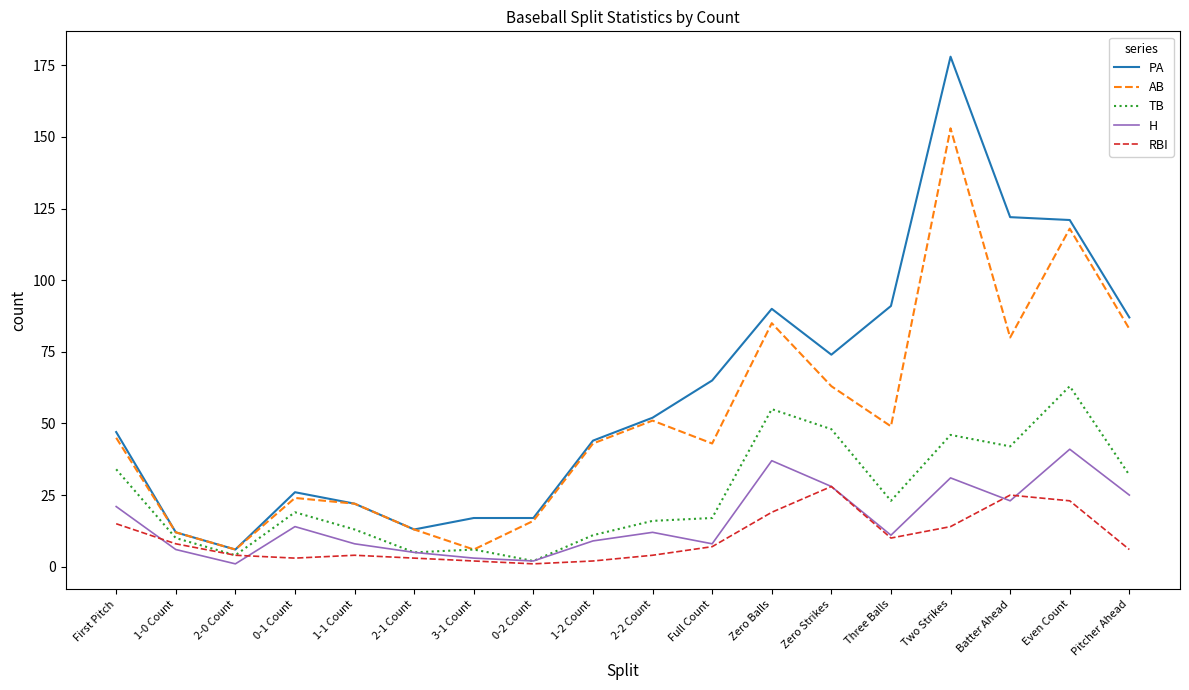

Reading right to left, what are all the values shown in this chart?

PA: Pitcher Ahead=87	Even Count=121	Batter Ahead=122	Two Strikes=178	Three Balls=91	Zero Strikes=74	Zero Balls=90	Full Count=65	2-2 Count=52	1-2 Count=44	0-2 Count=17	3-1 Count=17	2-1 Count=13	1-1 Count=22	0-1 Count=26	2-0 Count=6	1-0 Count=12	First Pitch=47
AB: Pitcher Ahead=83	Even Count=118	Batter Ahead=80	Two Strikes=153	Three Balls=49	Zero Strikes=63	Zero Balls=85	Full Count=43	2-2 Count=51	1-2 Count=43	0-2 Count=16	3-1 Count=6	2-1 Count=13	1-1 Count=22	0-1 Count=24	2-0 Count=6	1-0 Count=12	First Pitch=45
TB: Pitcher Ahead=32	Even Count=63	Batter Ahead=42	Two Strikes=46	Three Balls=23	Zero Strikes=48	Zero Balls=55	Full Count=17	2-2 Count=16	1-2 Count=11	0-2 Count=2	3-1 Count=6	2-1 Count=5	1-1 Count=13	0-1 Count=19	2-0 Count=4	1-0 Count=10	First Pitch=34
H: Pitcher Ahead=25	Even Count=41	Batter Ahead=23	Two Strikes=31	Three Balls=11	Zero Strikes=28	Zero Balls=37	Full Count=8	2-2 Count=12	1-2 Count=9	0-2 Count=2	3-1 Count=3	2-1 Count=5	1-1 Count=8	0-1 Count=14	2-0 Count=1	1-0 Count=6	First Pitch=21
RBI: Pitcher Ahead=6	Even Count=23	Batter Ahead=25	Two Strikes=14	Three Balls=10	Zero Strikes=28	Zero Balls=19	Full Count=7	2-2 Count=4	1-2 Count=2	0-2 Count=1	3-1 Count=2	2-1 Count=3	1-1 Count=4	0-1 Count=3	2-0 Count=4	1-0 Count=8	First Pitch=15